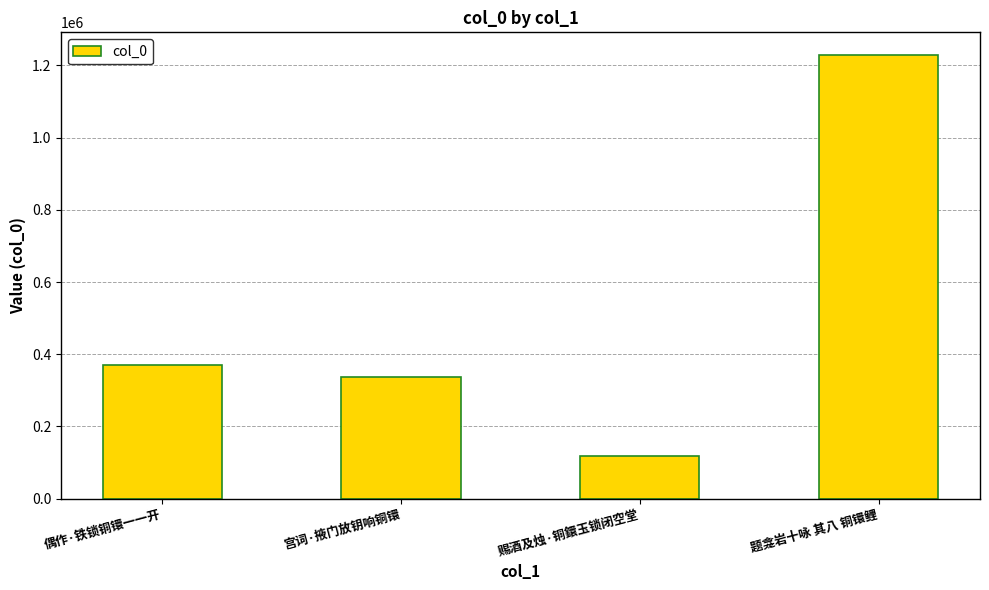

What is the sum of all values?

2054738